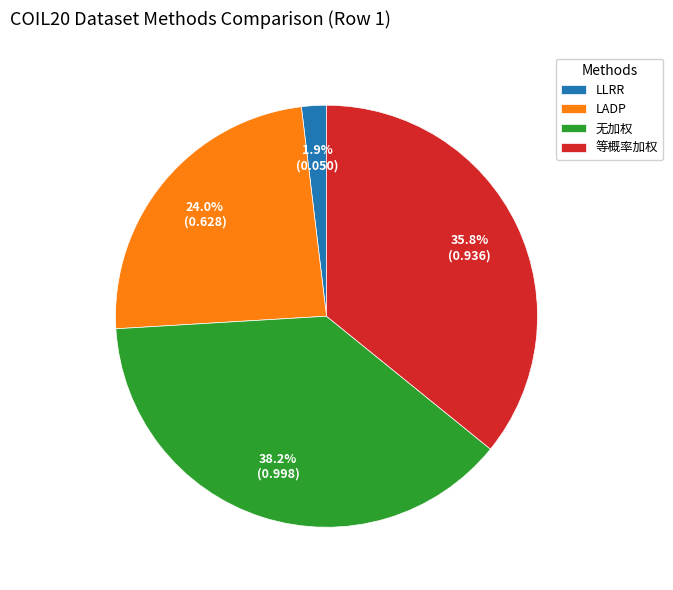

What percentage is the 无加权 slice, to the nearest percent?

38%